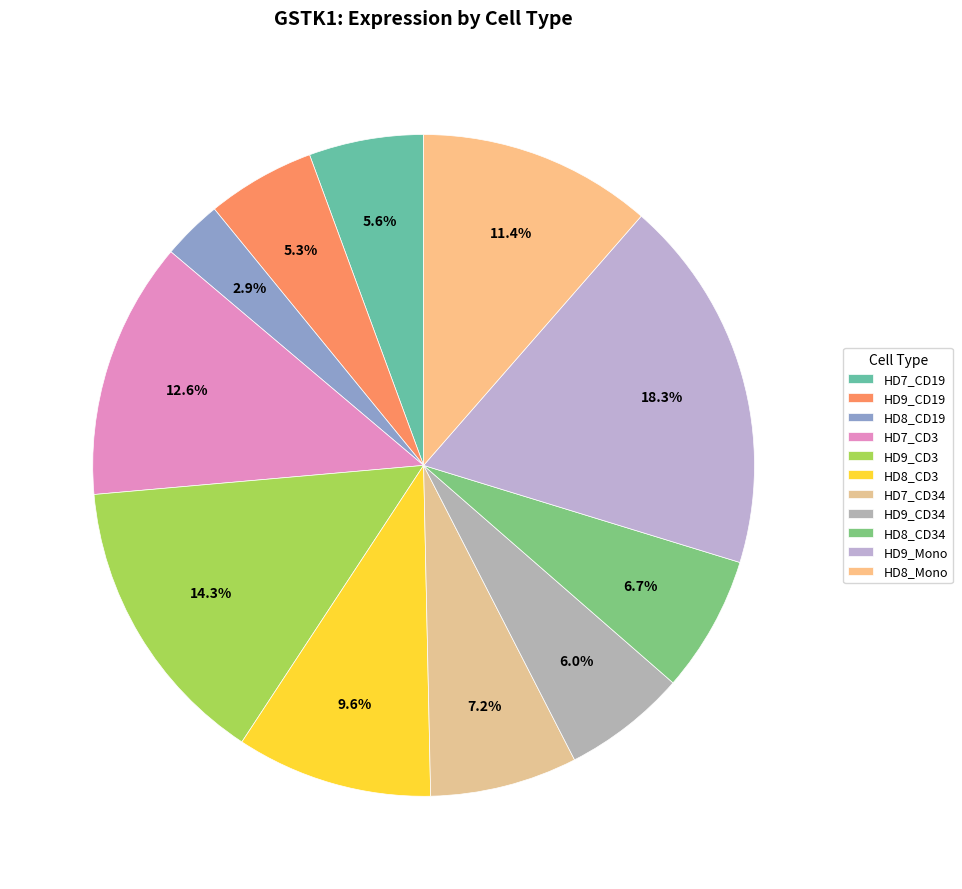

Is HD9_CD34 the majority of the pie?

No